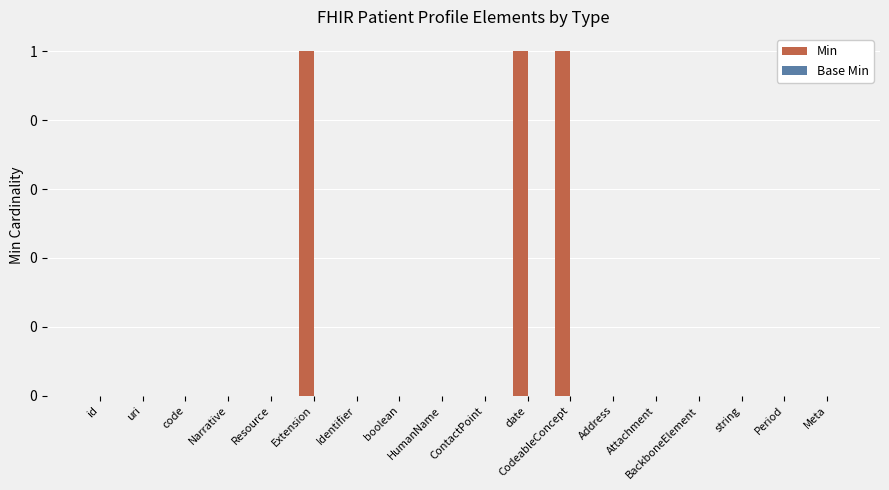

Reading right to left, extract all data points from this chart.

Min: Meta=0	Period=0	string=0	BackboneElement=0	Attachment=0	Address=0	CodeableConcept=1	date=1	ContactPoint=0	HumanName=0	boolean=0	Identifier=0	Extension=1	Resource=0	Narrative=0	code=0	uri=0	id=0
Base Min: Meta=0	Period=0	string=0	BackboneElement=0	Attachment=0	Address=0	CodeableConcept=0	date=0	ContactPoint=0	HumanName=0	boolean=0	Identifier=0	Extension=0	Resource=0	Narrative=0	code=0	uri=0	id=0